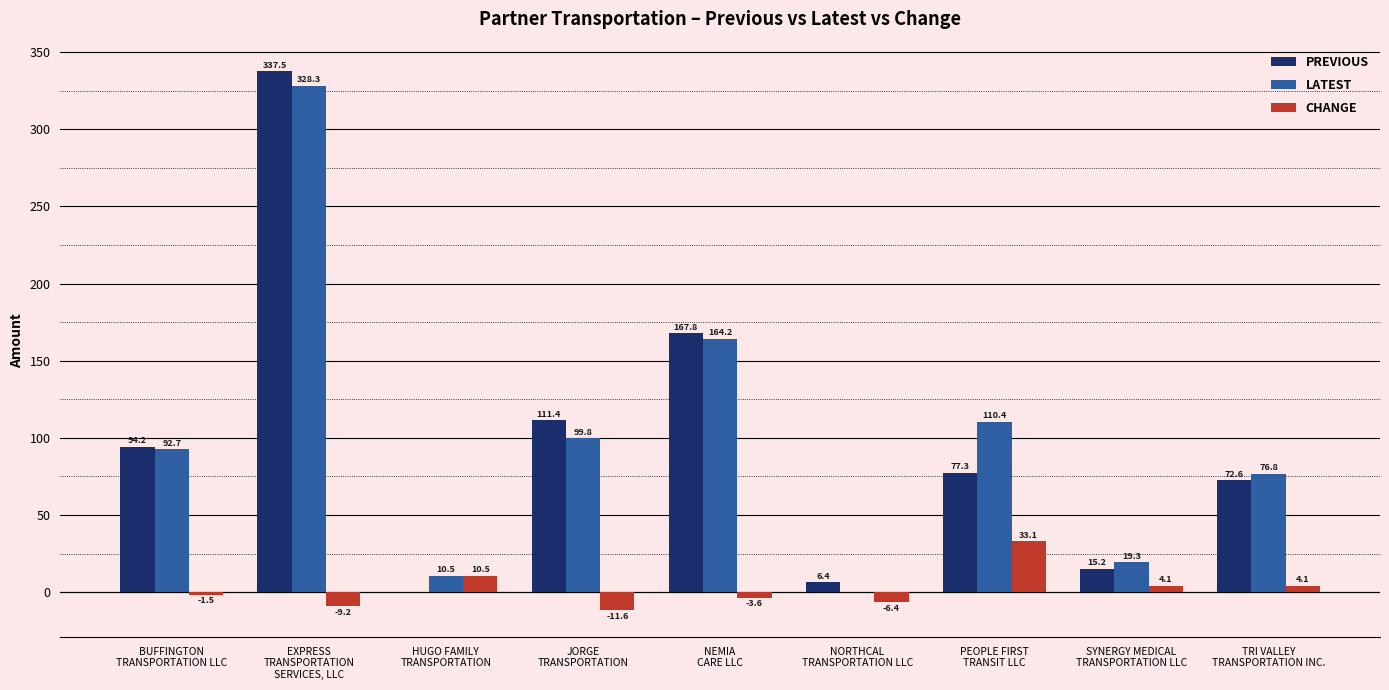

Which category has the highest value in the CHANGE series?

PEOPLE FIRST
TRANSIT LLC